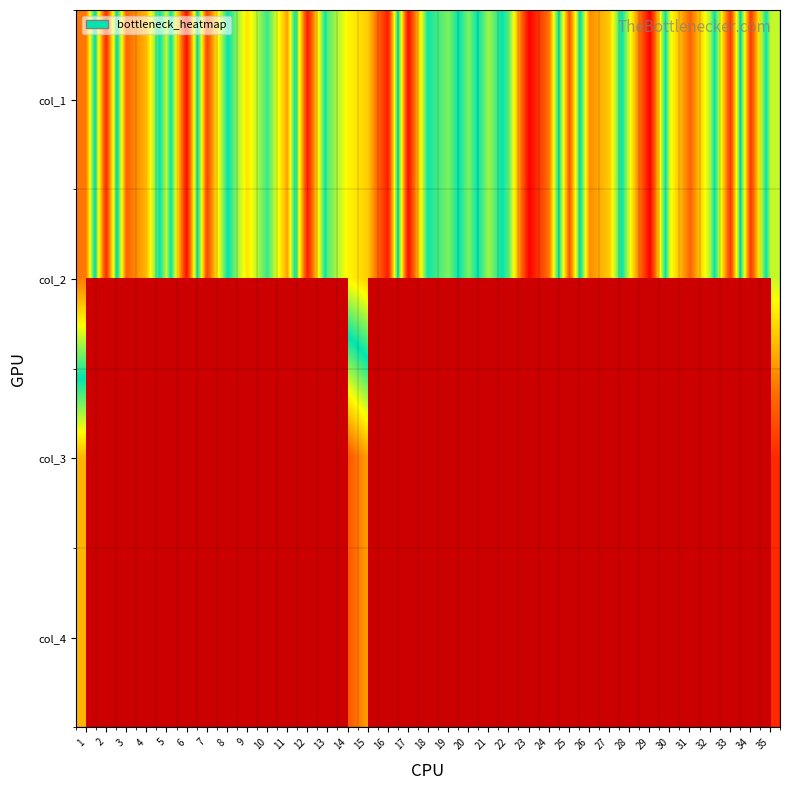

The col_4 series shows 42.0 at 14. True or false?

True